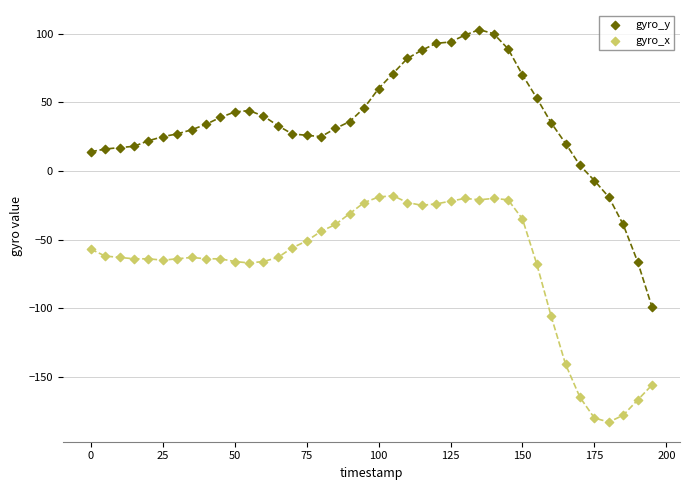

Which series reaches the maximum Y coordinate?

gyro_y